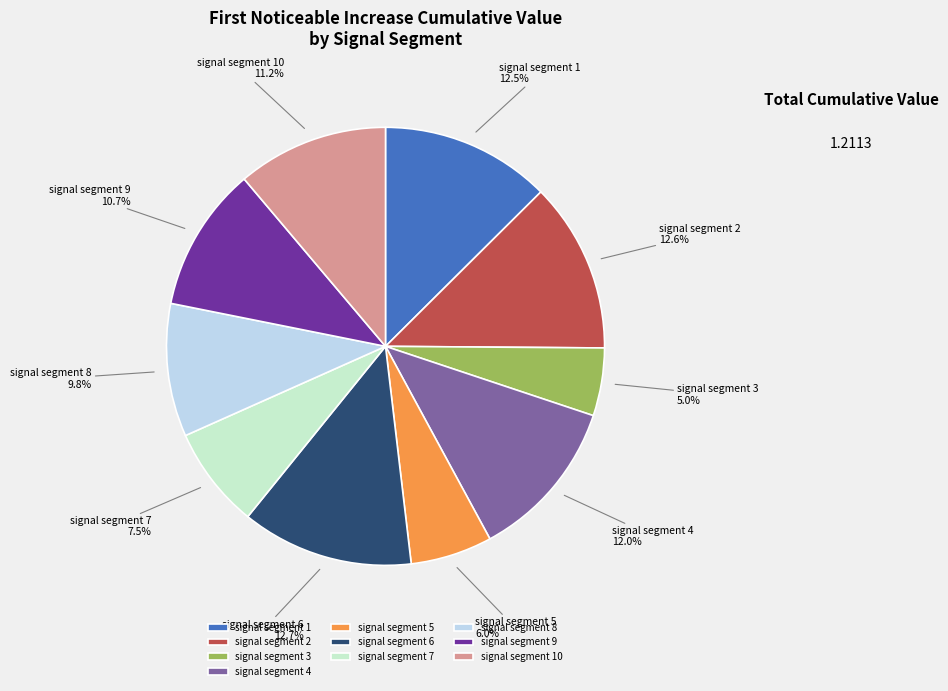

Between signal segment 1 and signal segment 10, which is larger?

signal segment 1